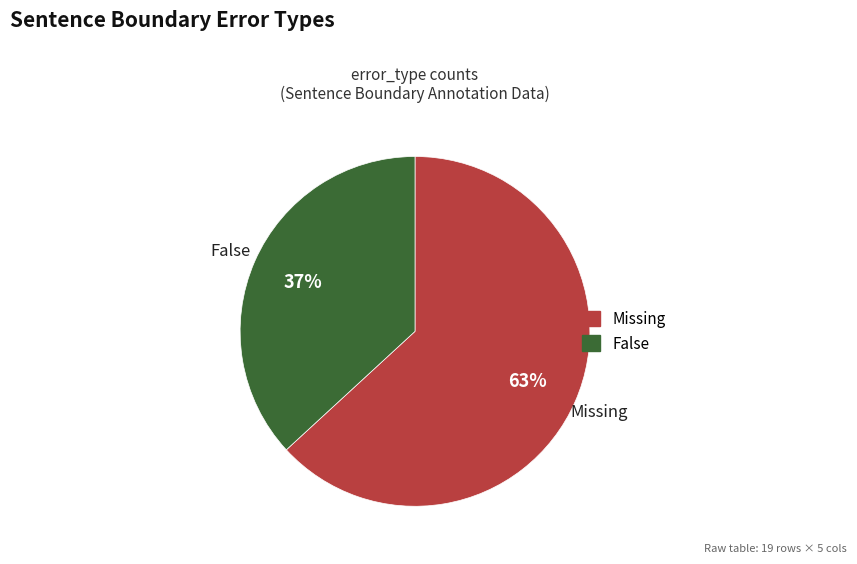

What percentage is the Missing slice, to the nearest percent?

63%